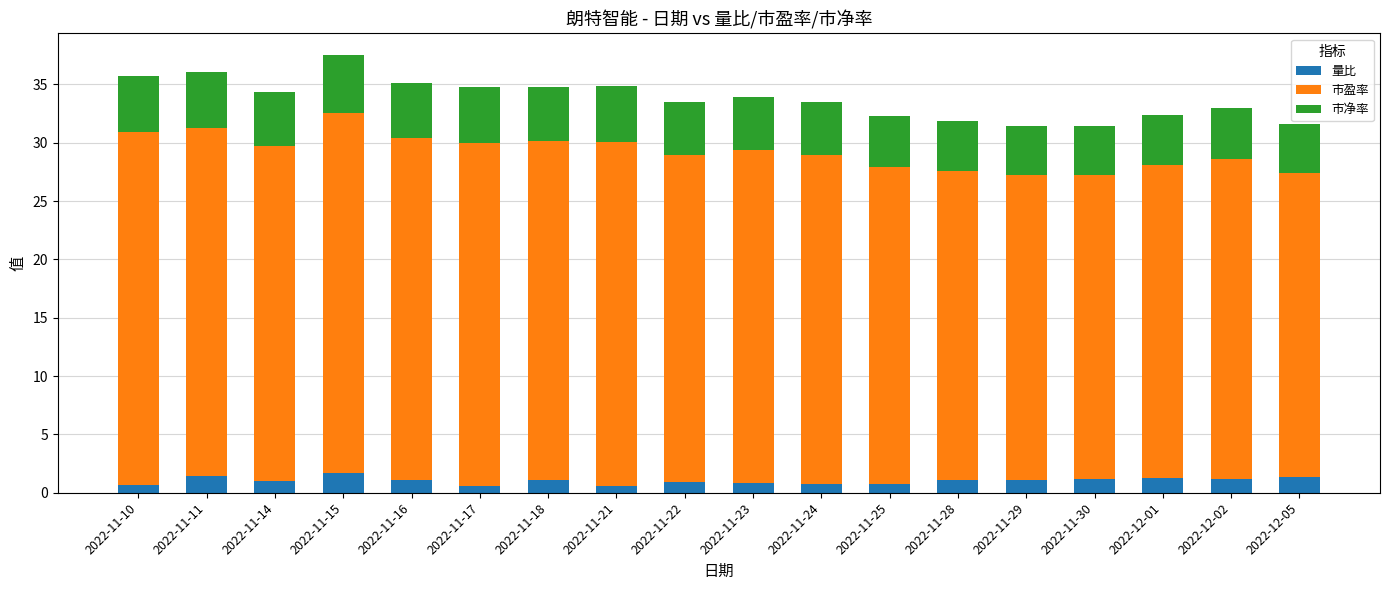

True or false: 量比 has a value of 0.7 at 2022-11-25.

True